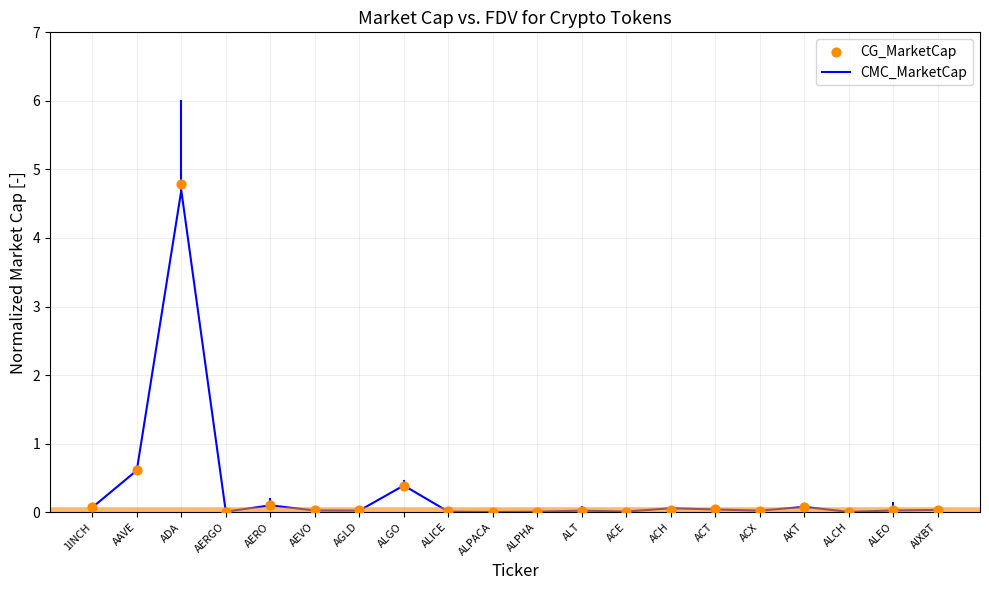

What are all the series names shown in the legend?

CMC_MarketCap, CG_MarketCap